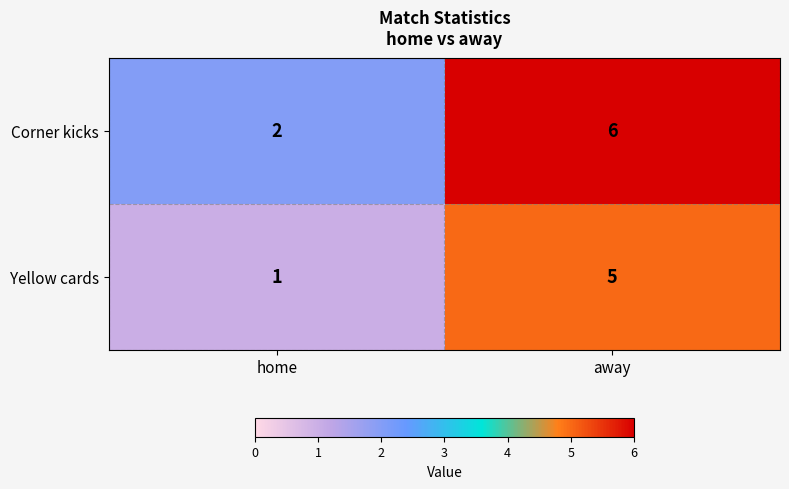

What is the maximum value shown in the chart?

6